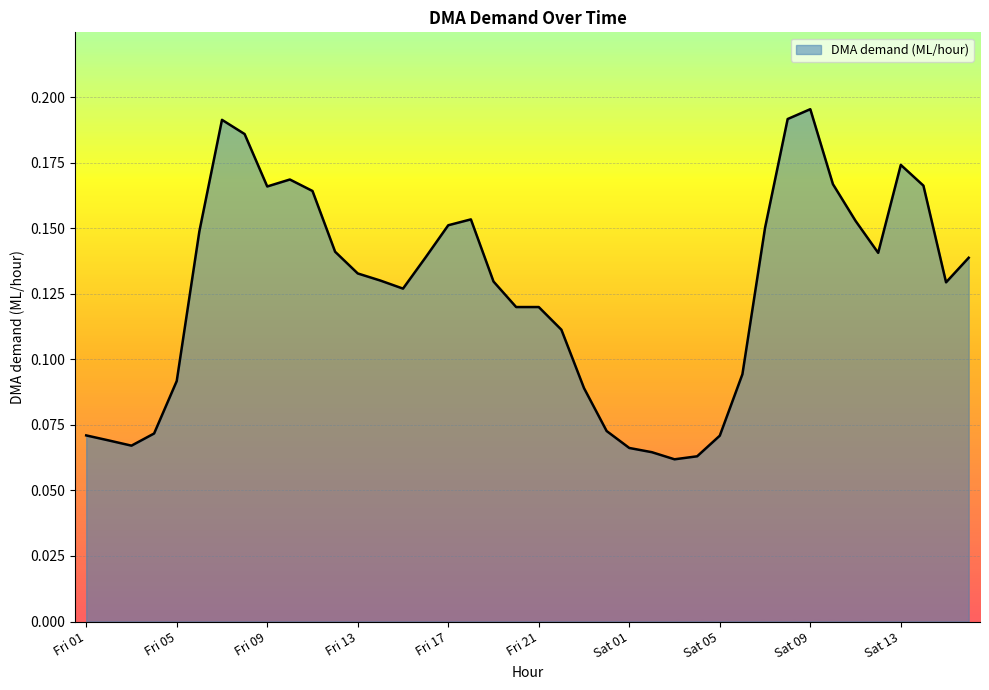

Does the chart have visible grid lines?

Yes